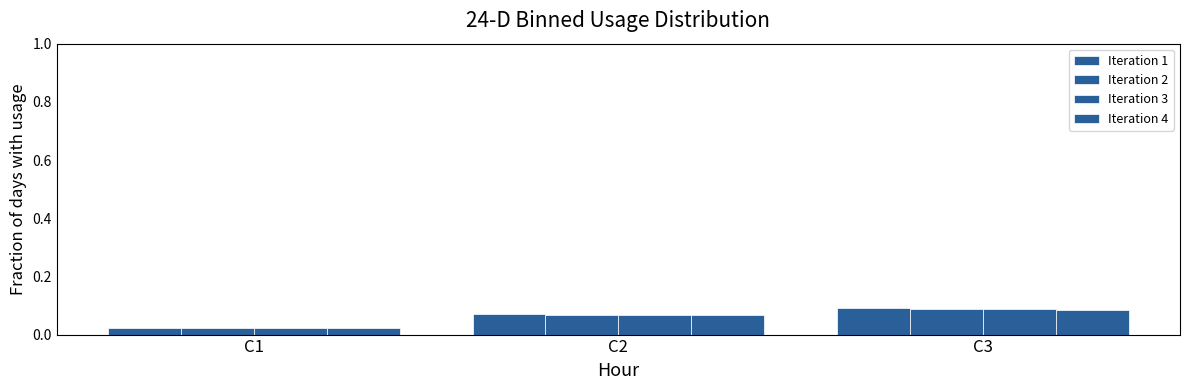

How many groups of bars are there?

3